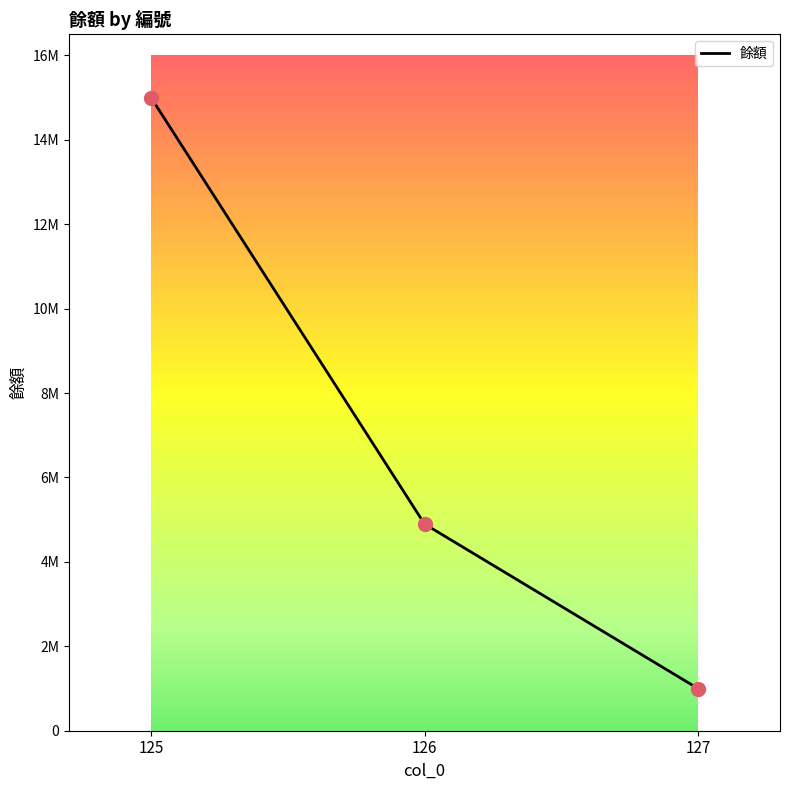

Which has a higher value, 125 or 127?

125